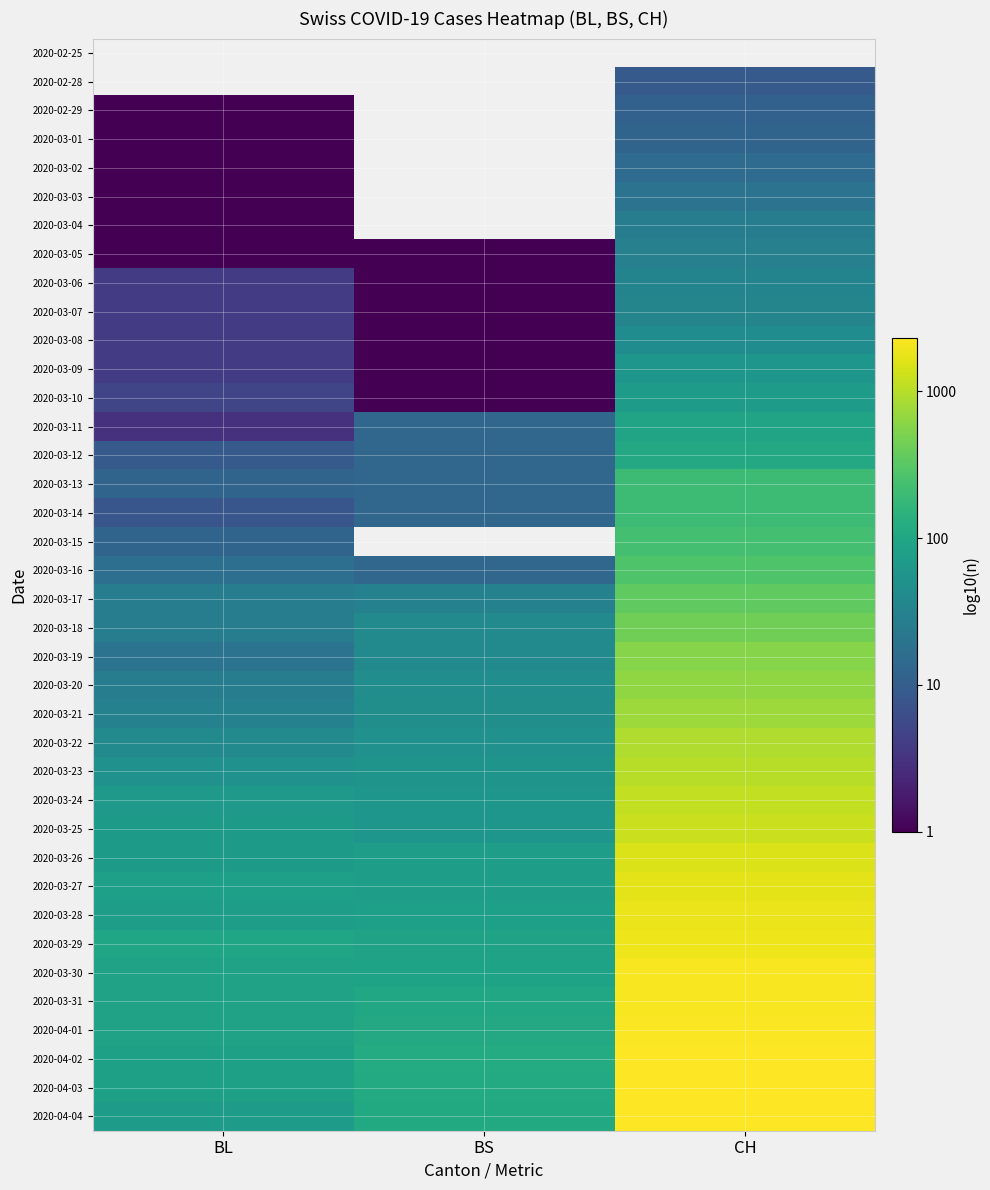

What is the greatest value displayed?

3.4